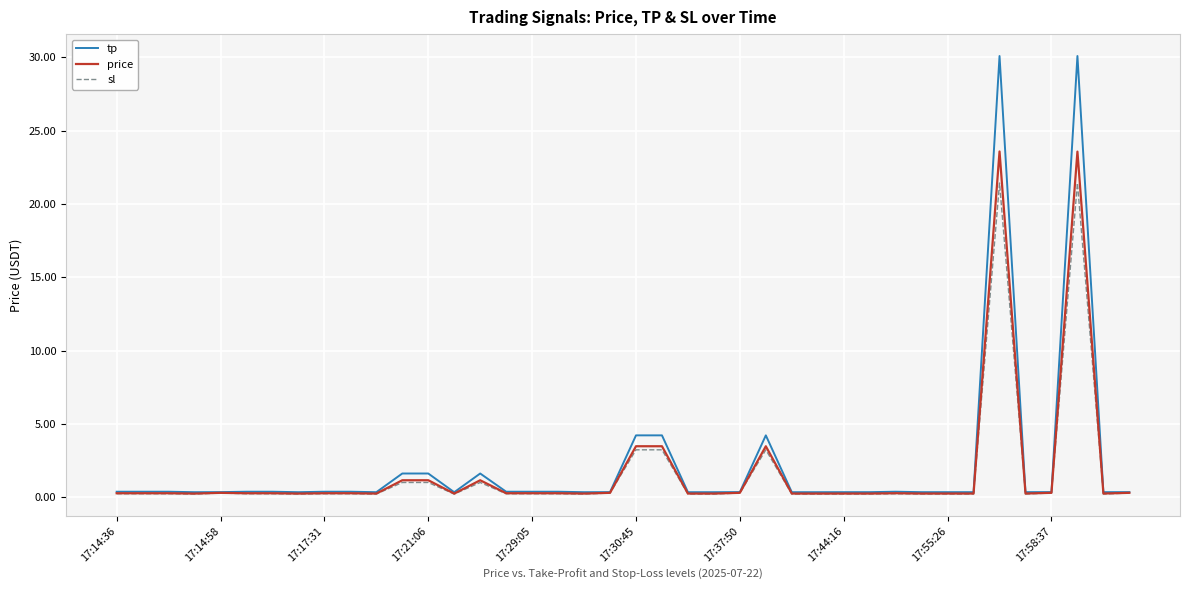

List the series in order of their peak value, highest first.

tp, price, sl